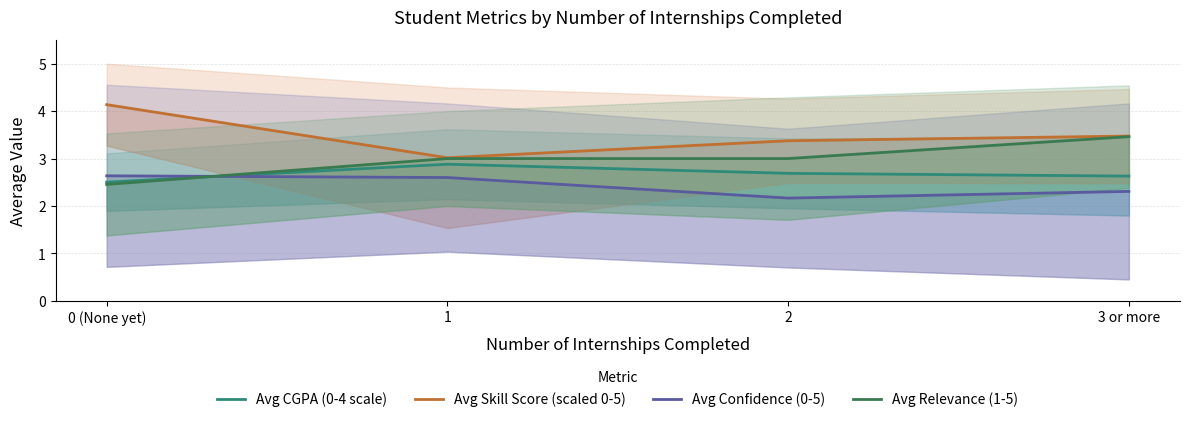

Which has a higher value, 1 or 2?

1